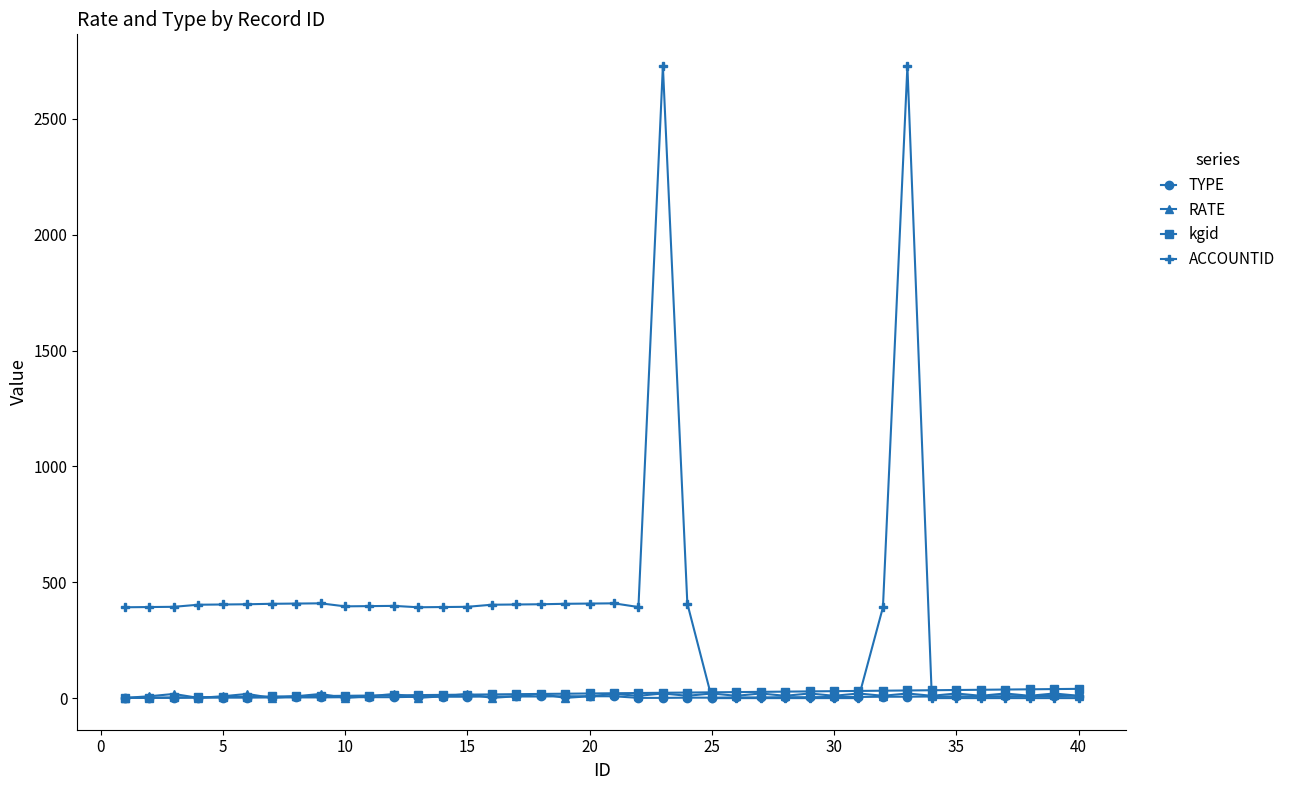

Which series has the largest total across all categories?

ACCOUNTID